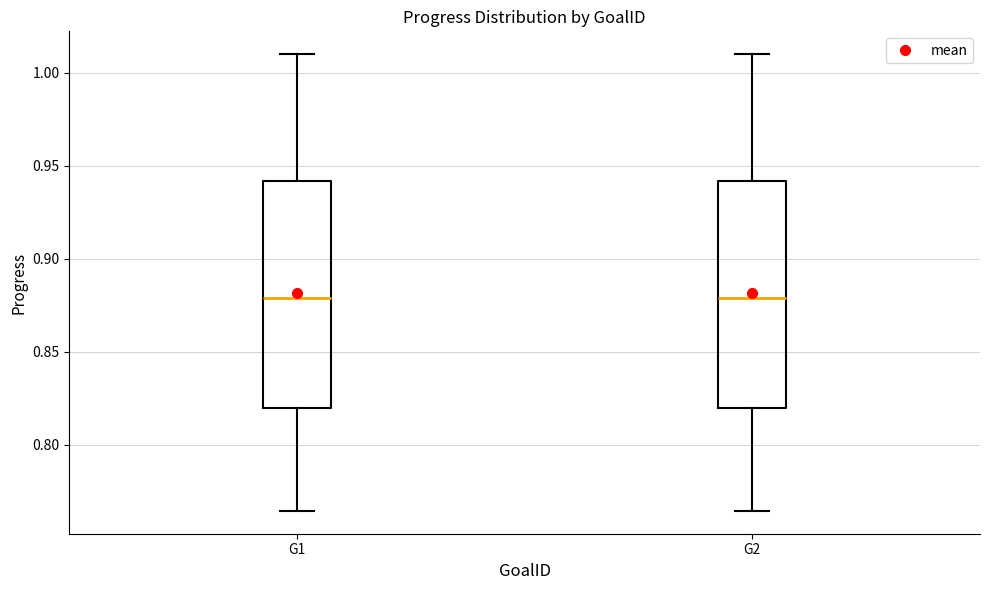

Reading left to right, transcribe this box plot: for each box, give where its median line is, the range the box spans, and where its two whiskers end, as read against the y-axis. The values are not printed on the chart, so give them approximately, as read against the axis.

G1: median 0.880, box 0.820 to 0.940, whiskers 0.765 to 1.010
G2: median 0.880, box 0.820 to 0.940, whiskers 0.765 to 1.010